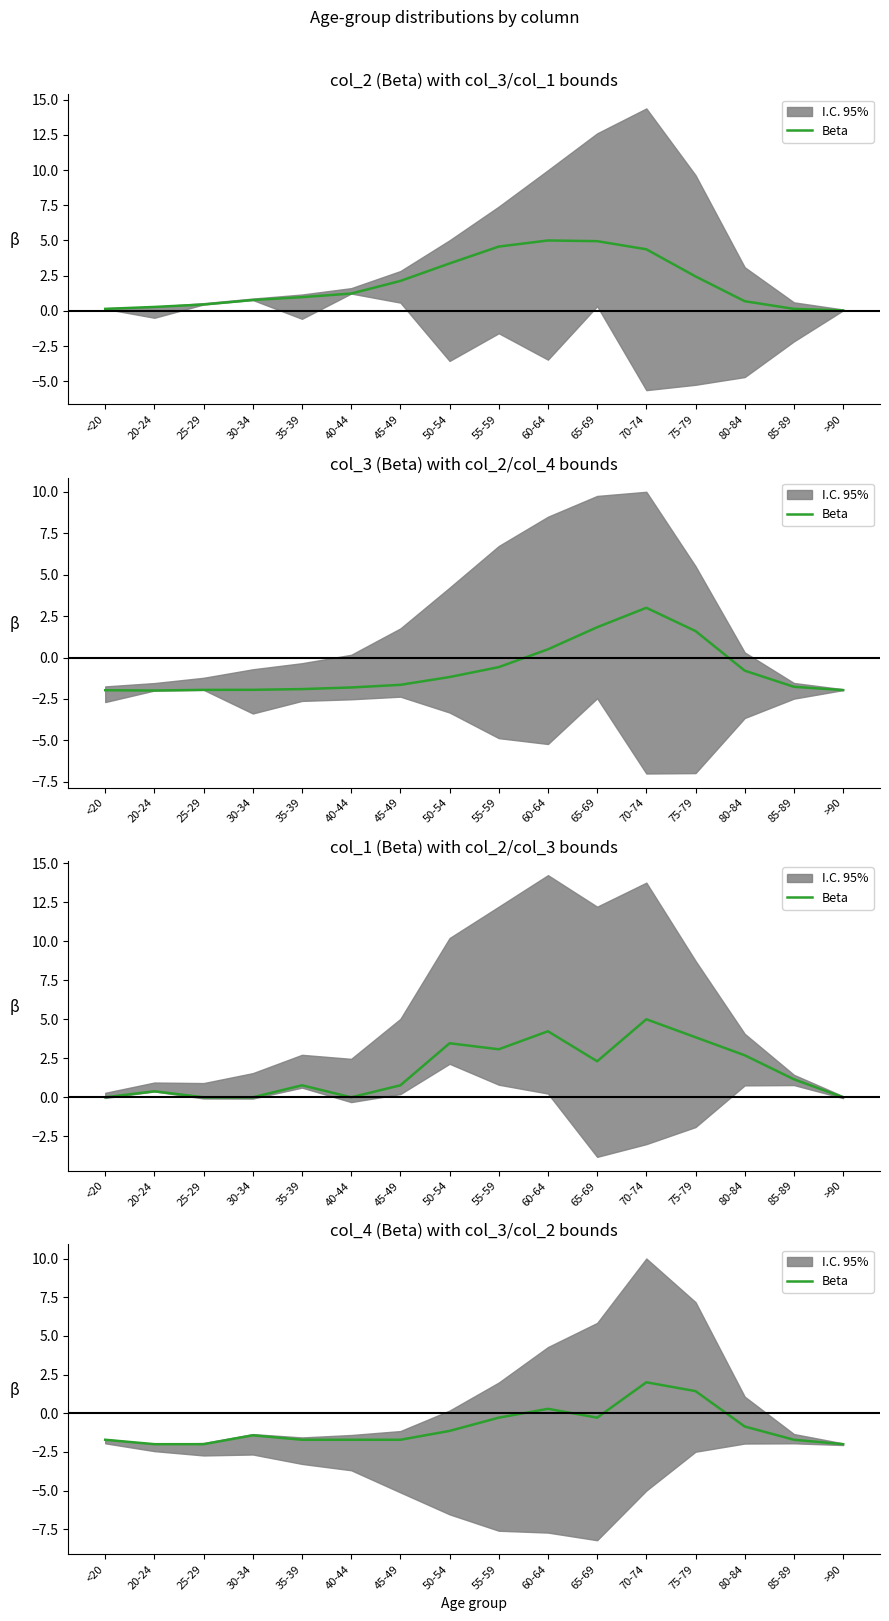

How many negative values are there?

13